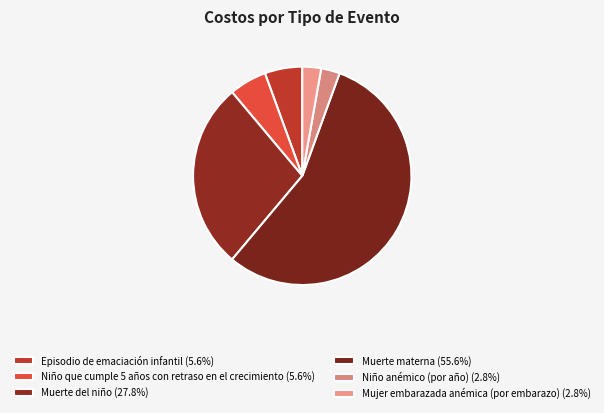

Which slice is the smallest?

Niño anémico (por año)